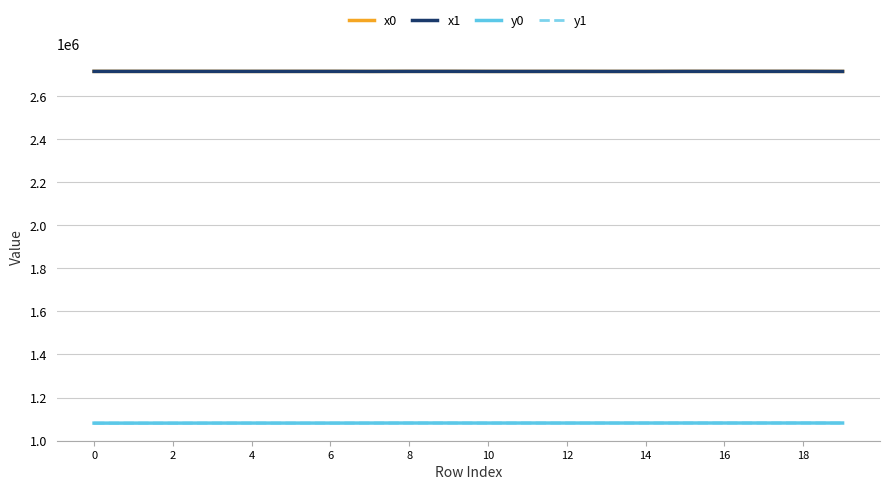

What is the lowest value of the x1 series?

2716207.1